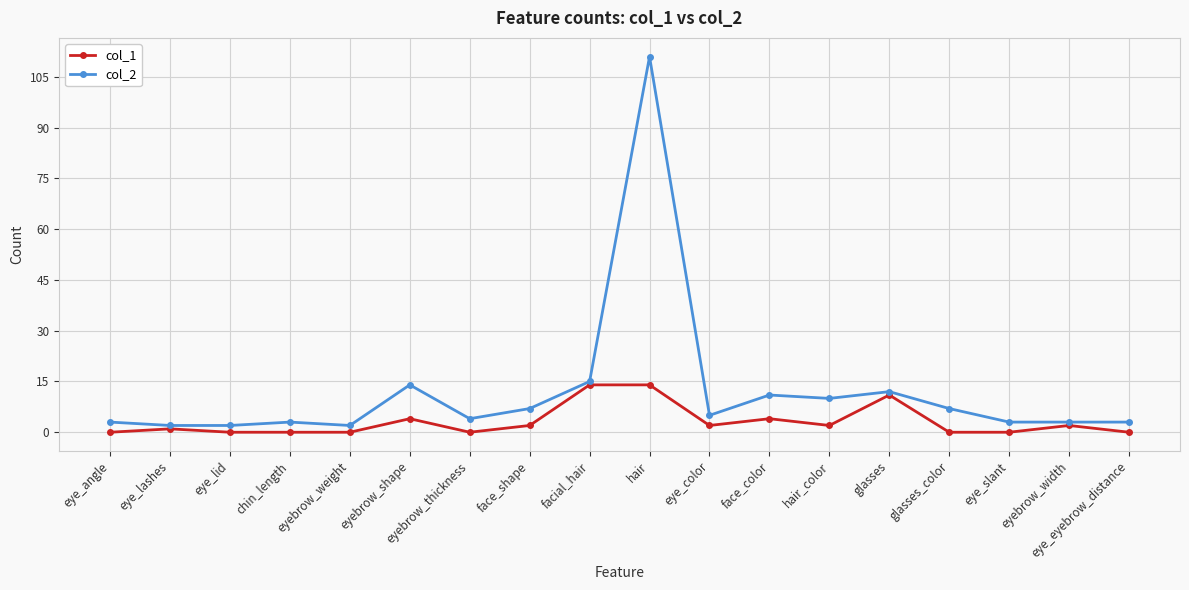

Where is the first local maximum for col_2?

chin_length